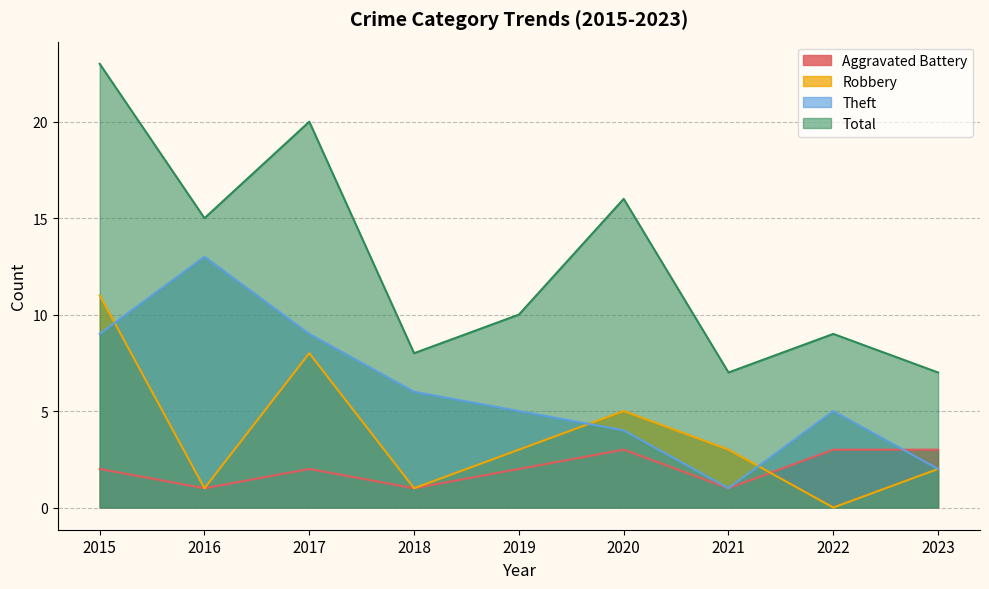

Reading right to left, what are all the values shown in this chart?

Aggravated Battery: 3	3	1	3	2	1	2	1	2
Robbery: 2	0	3	5	3	1	8	1	11
Theft: 2	5	1	4	5	6	9	13	9
Total: 7	9	7	16	10	8	20	15	23